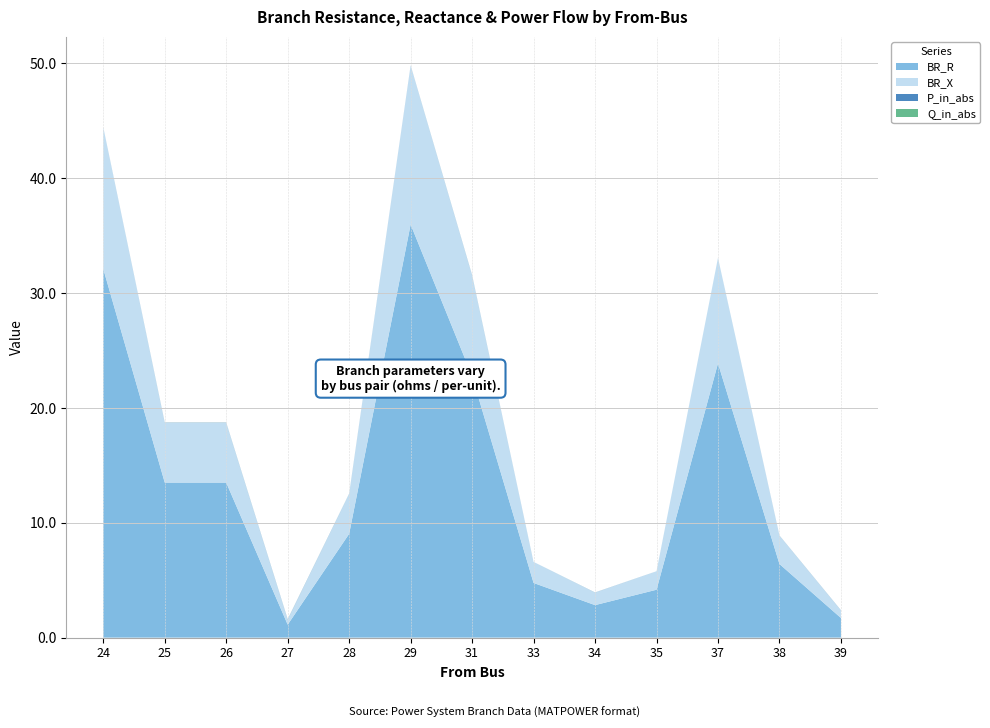

Reading left to right, what are all the values shown in this chart?

BR_R: 32.1	13.5	13.5	1.1	9.0	36.0	22.8	4.8	2.8	4.2	23.9	6.4	1.7
BR_X: 12.3	5.2	5.2	0.4	3.5	13.8	8.8	1.8	1.1	1.6	9.2	2.5	0.7
P_in_abs: 0.0	0.0	0.0	0.0	0.0	0.0	0.0	0.0	0.0	0.0	0.0	0.0	0.0
Q_in_abs: 0.0	0.0	0.0	0.0	0.0	0.0	0.0	0.0	0.0	0.0	0.0	0.0	0.0